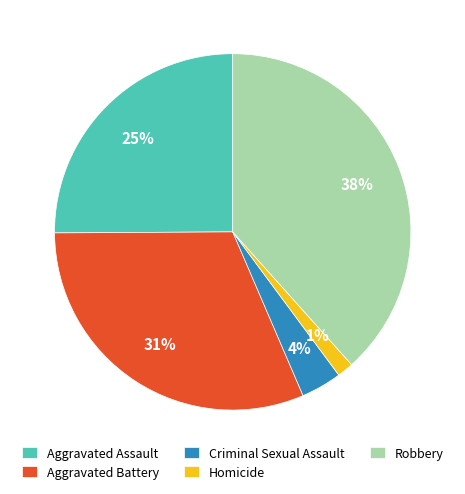

Is the sum of Aggravated Assault and Criminal Sexual Assault greater than half?

No